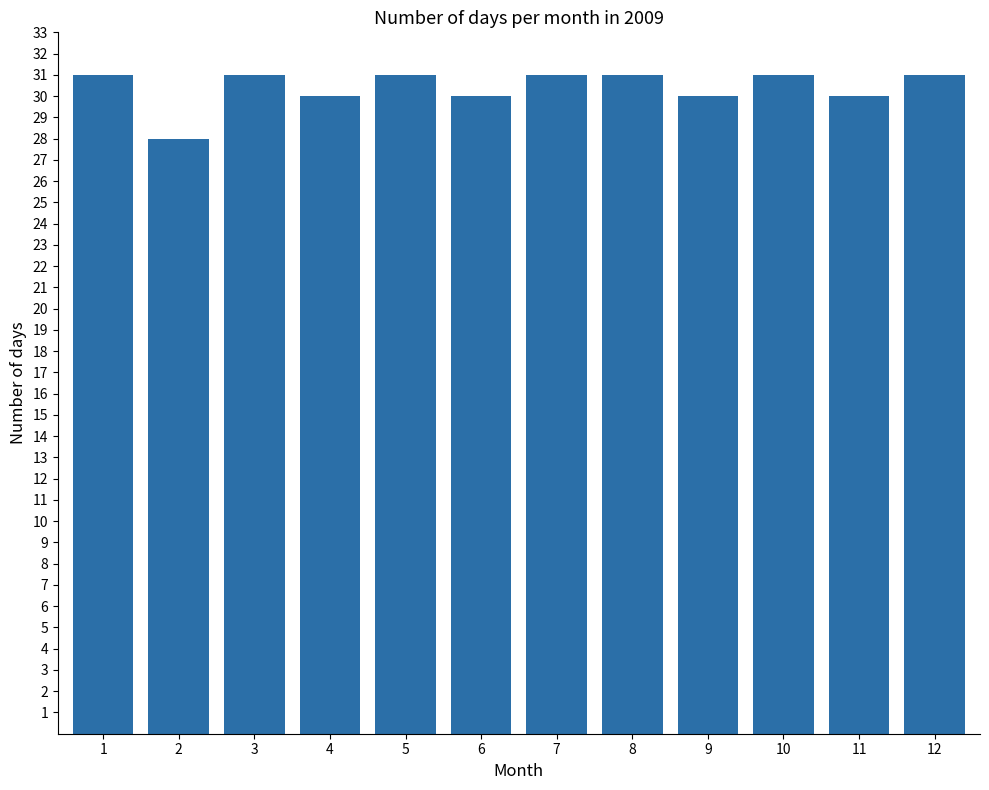

How many values are below 31?

5